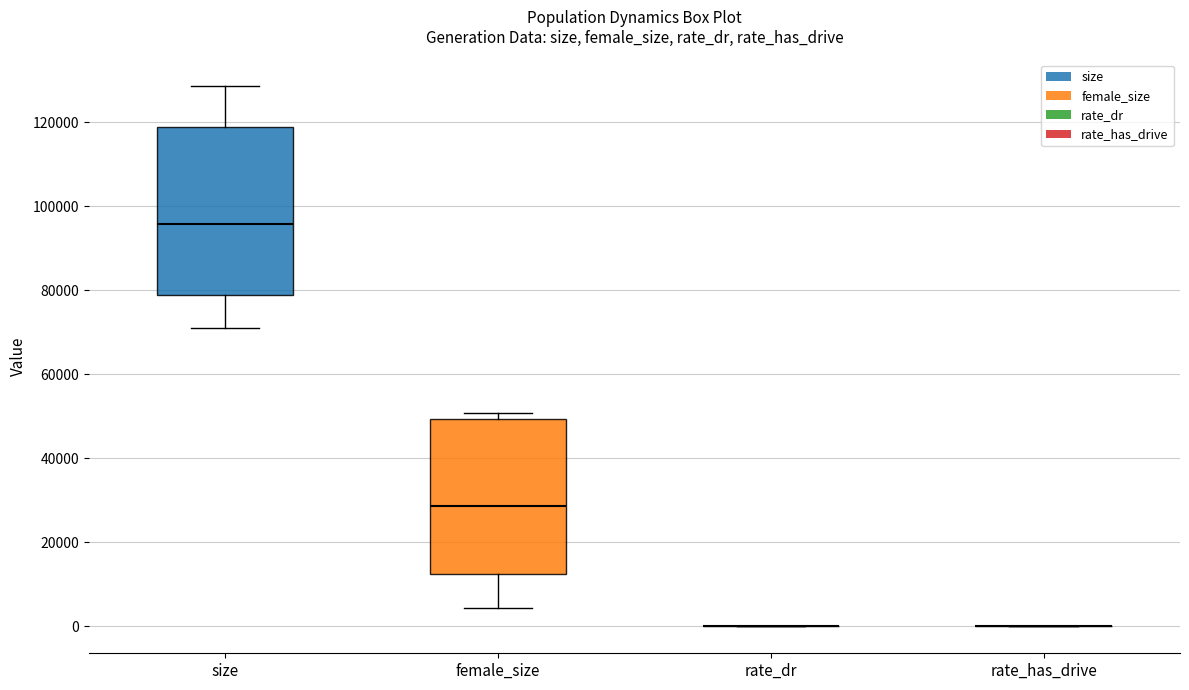

Reading left to right, transcribe this box plot: for each box, give where its median line is, the range the box spans, and where its two whiskers end, as read against the y-axis. The values are not printed on the chart, so give them approximately, as read against the axis.

size: median 96000, box 78000 to 118000, whiskers 70000 to 128000
female_size: median 28000, box 12000 to 50000, whiskers 4000 to 50000 (just above the box's upper edge)
rate_dr: box collapsed to a line at 0, whiskers 0 to 0
rate_has_drive: box collapsed to a line at 0, whiskers 0 to 0